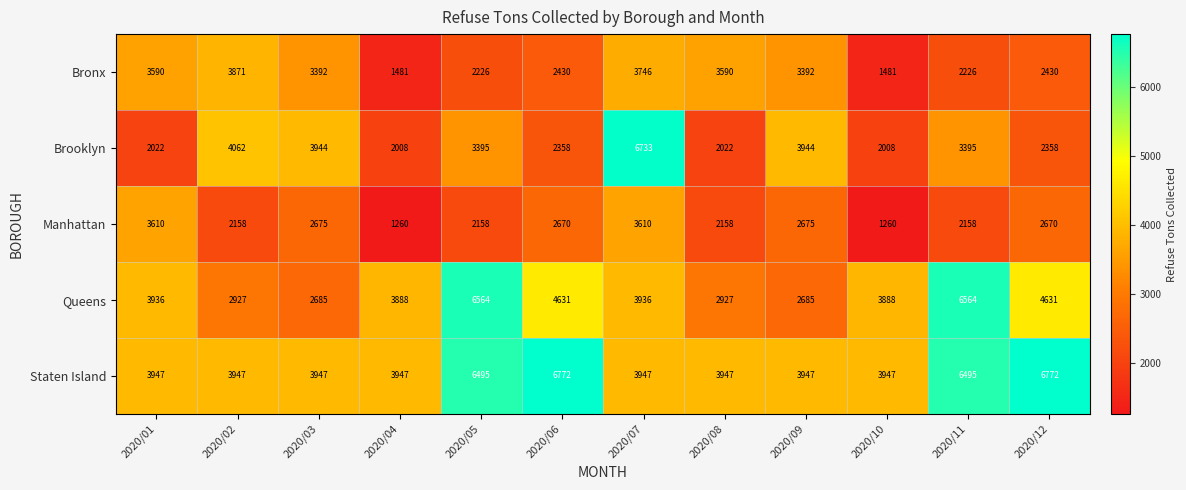

At which label does Manhattan first exceed 2670?

2020/01